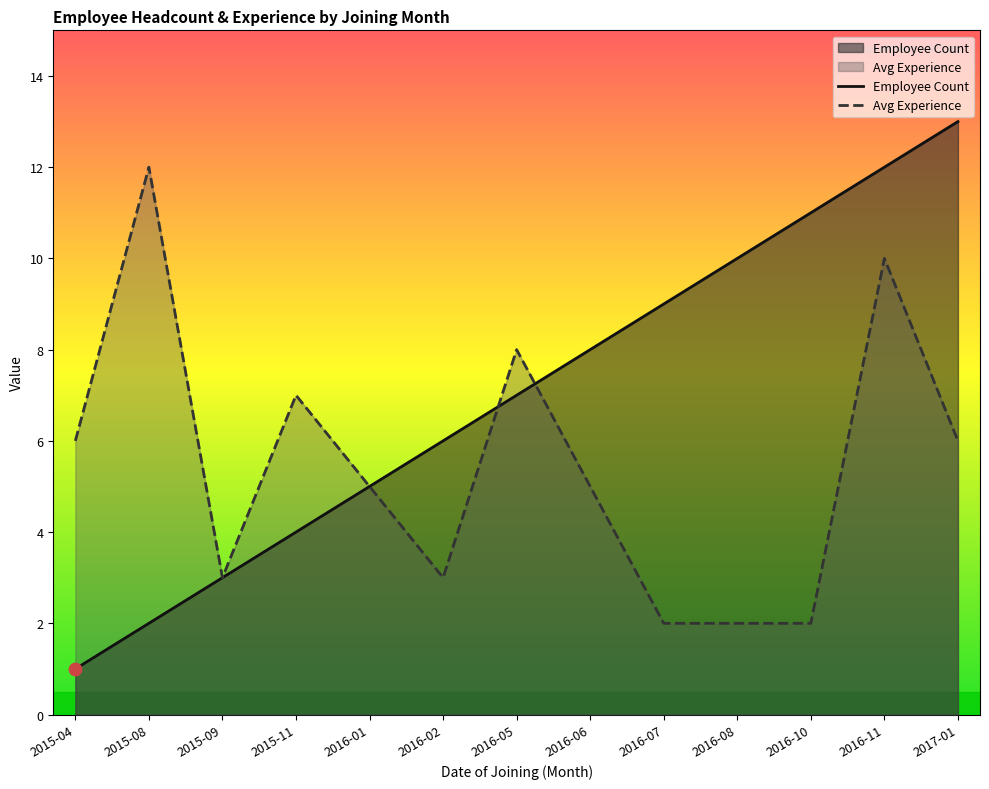

What is the total value across all series at 2016-11?

22